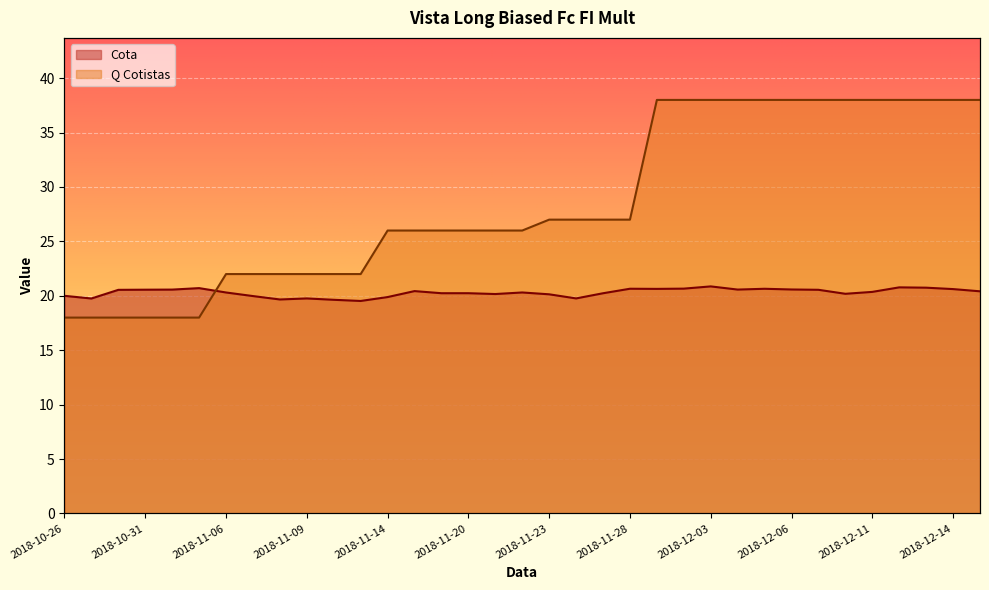

How many data points in Cota are less than 20?

8